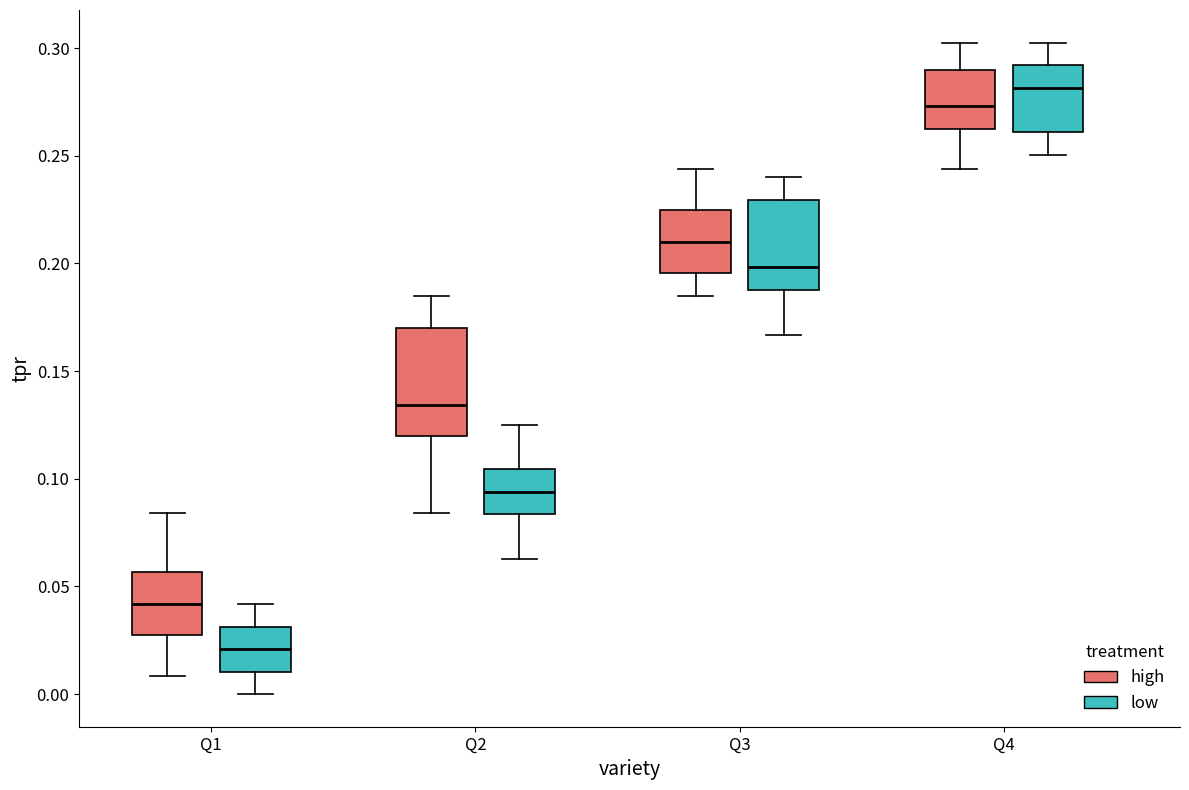

Reading left to right, read every box against the y-axis: the position of its median line, the range the box covers, and the ends of its whiskers. The values are not printed on the chart, so give them approximately, as read against the axis.

Q1 (high): median 0.040, box 0.025 to 0.055, whiskers 0.010 to 0.085
Q1 (low): median 0.020, box 0.010 to 0.030, whiskers 0.000 to 0.040
Q2 (high): median 0.135, box 0.120 to 0.170, whiskers 0.085 to 0.185
Q2 (low): median 0.095, box 0.085 to 0.105, whiskers 0.065 to 0.125
Q3 (high): median 0.210, box 0.195 to 0.225, whiskers 0.185 to 0.245
Q3 (low): median 0.200, box 0.190 to 0.230, whiskers 0.165 to 0.240
Q4 (high): median 0.275, box 0.265 to 0.290, whiskers 0.245 to 0.305
Q4 (low): median 0.280, box 0.260 to 0.290, whiskers 0.250 to 0.305